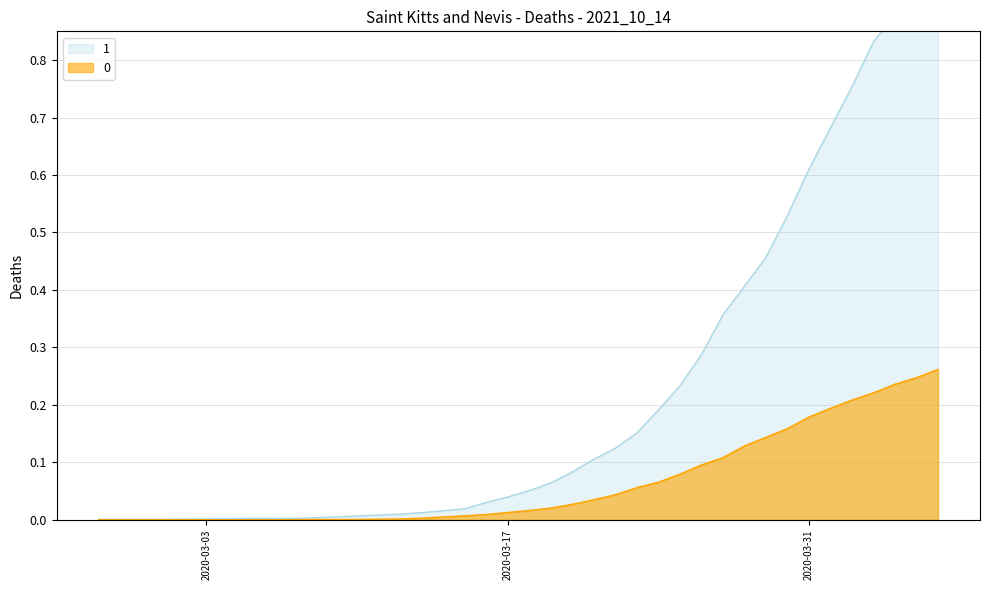

Is the value of 0 at 2020-03-11 greater than the value of 1 at 2020-04-02?

No